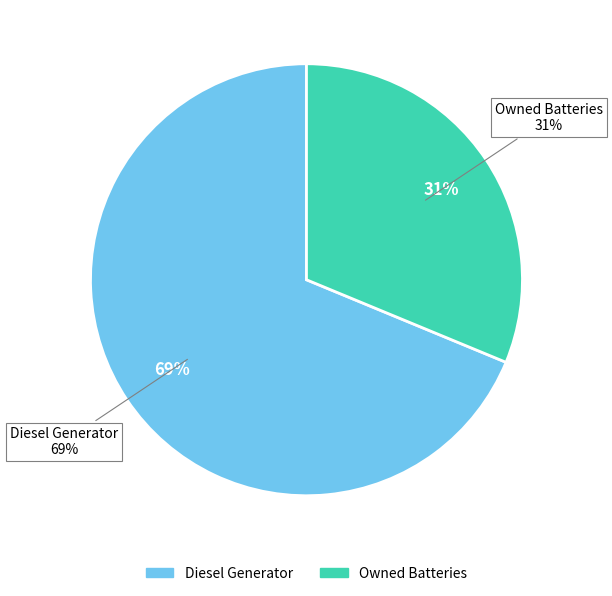

Between Owned Batteries and Diesel Generator, which is larger?

Diesel Generator